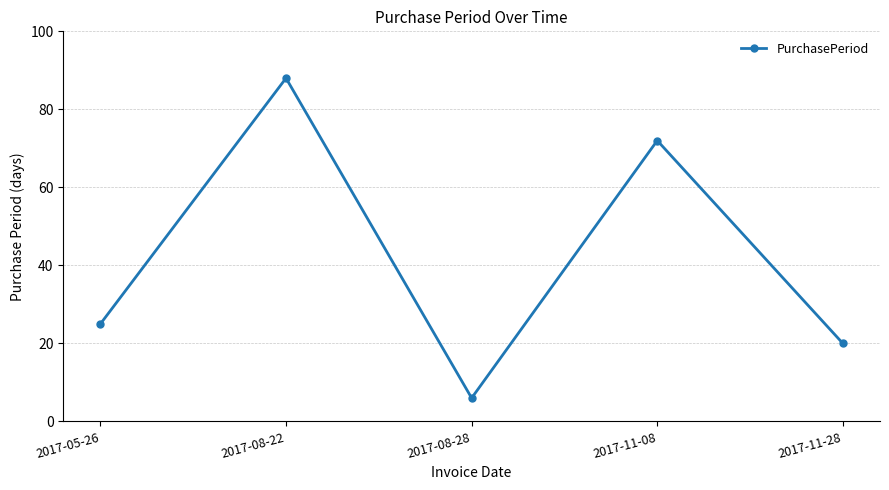

Does the chart display data point markers on the line(s)?

Yes